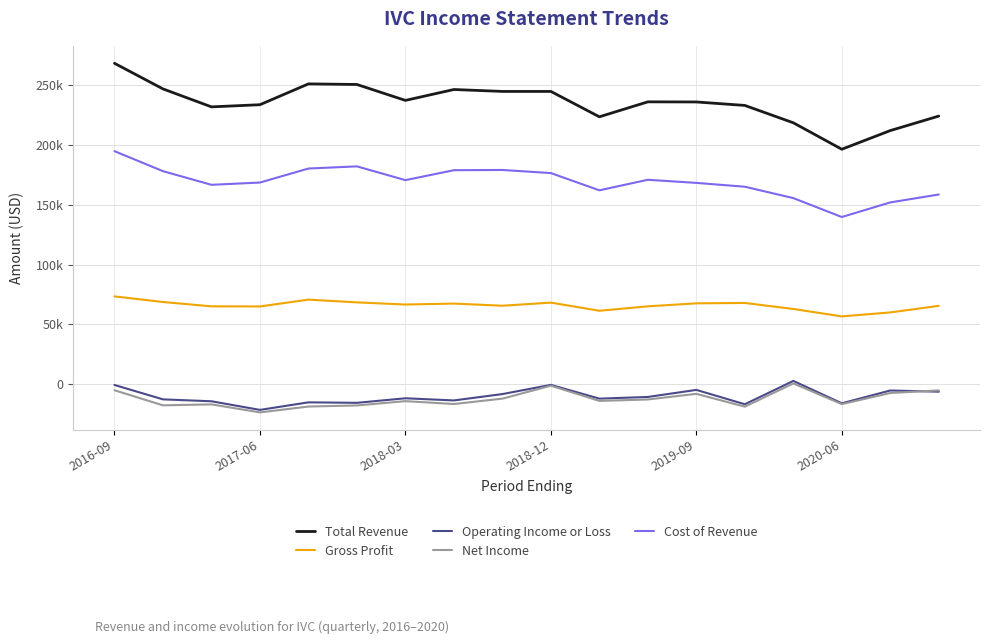

At how many categories does at least one series exceed 128893?

18